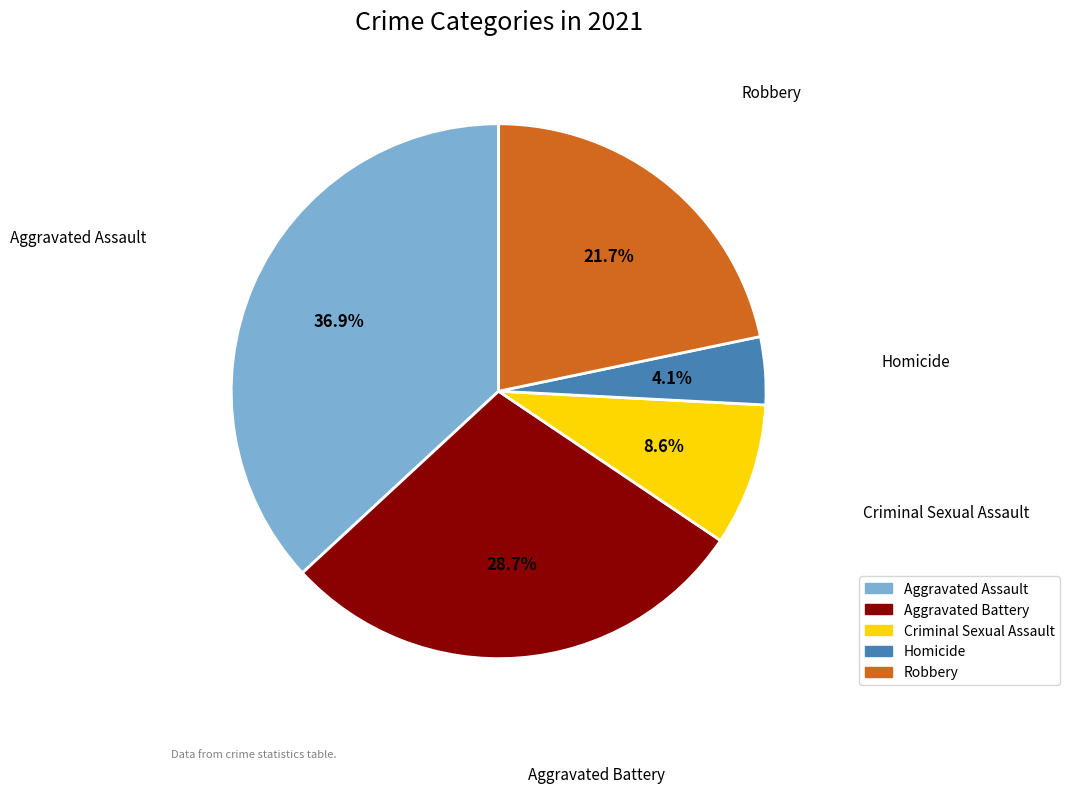

Approximately how many times larger is the value at Aggravated Battery compared to Homicide?

7.0